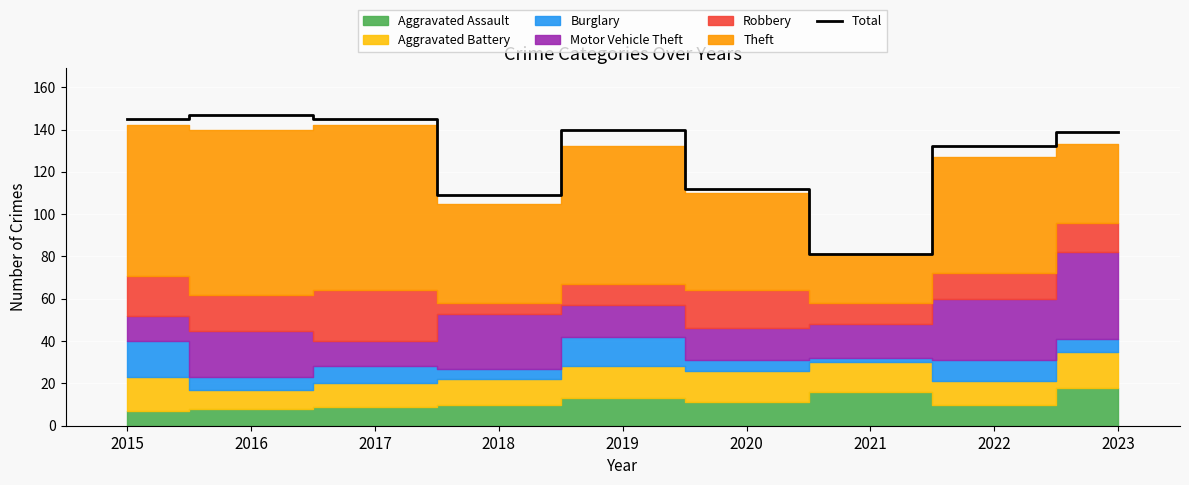

What is the value of the 4th point from the left?

109